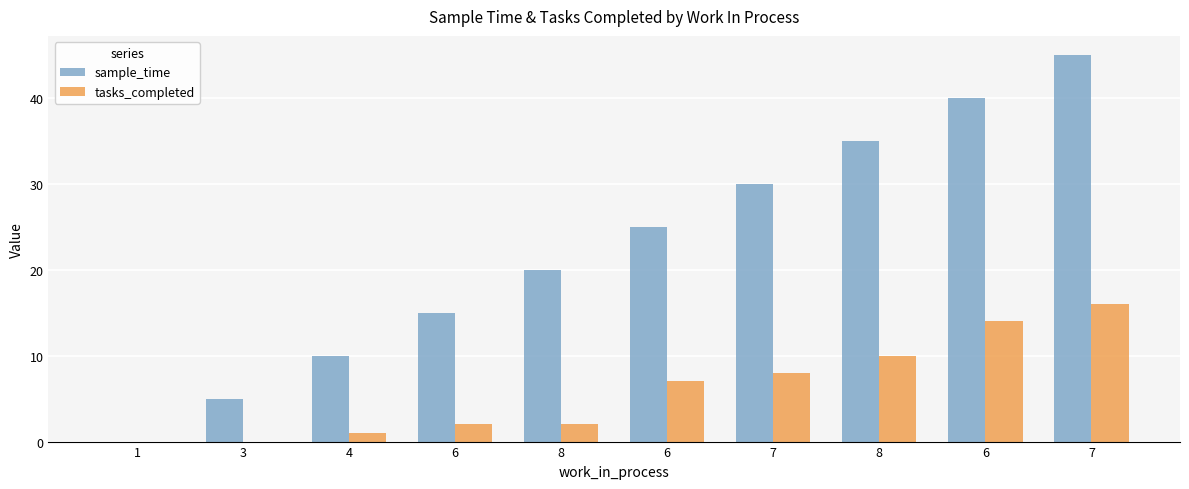

At which category is the sum across all series the highest?

7